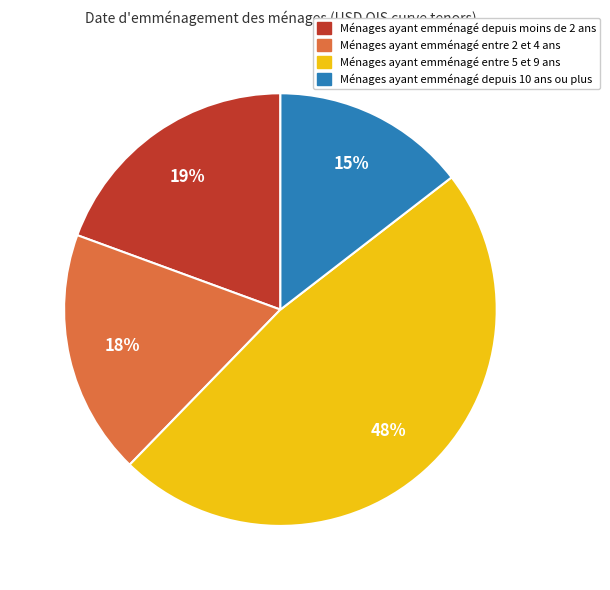

To the nearest percent, what is the difference between the largest and smallest slice percentages?

33%